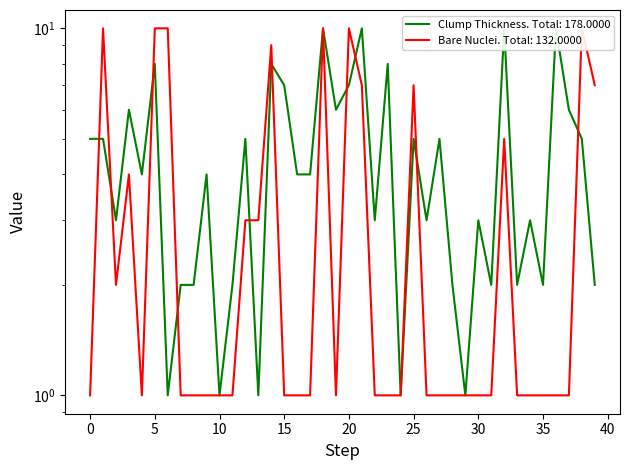

The value of Bare Nuclei at 12 is 4. True or false?

False